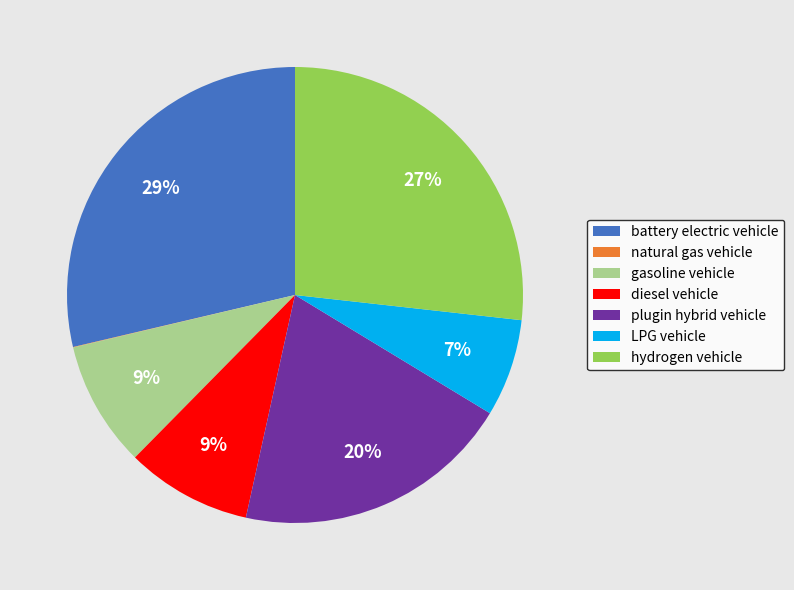

Which slice is the largest?

battery electric vehicle